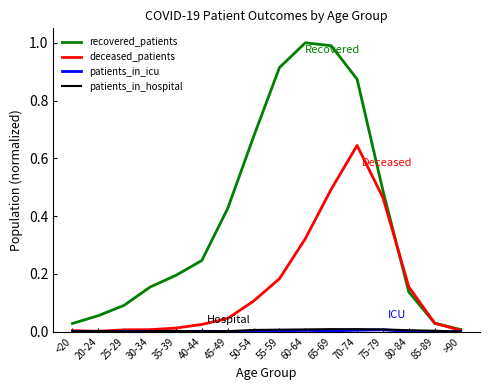

Which series has the largest range (max minus min)?

recovered_patients